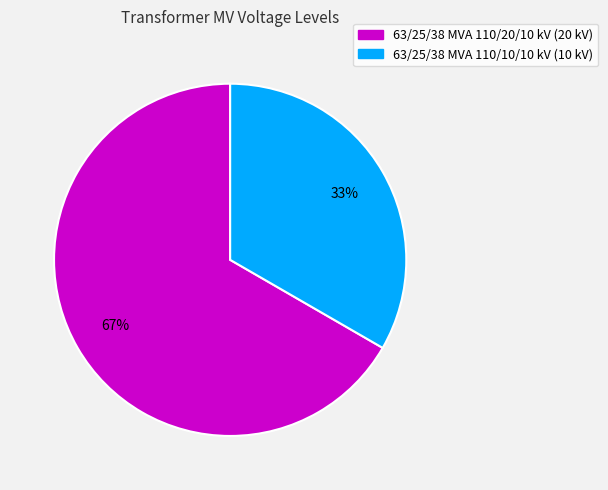

The 63/25/38 MVA 110/10/10 kV slice represents 33% of the pie. True or false?

True